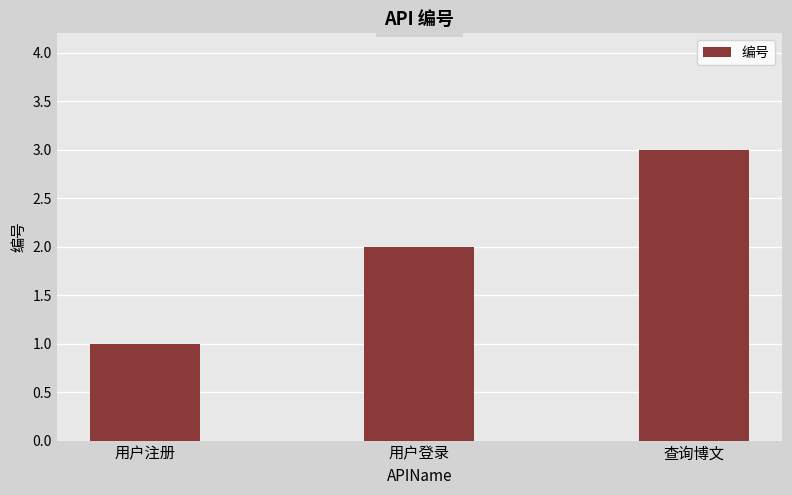

What is the average value?

2